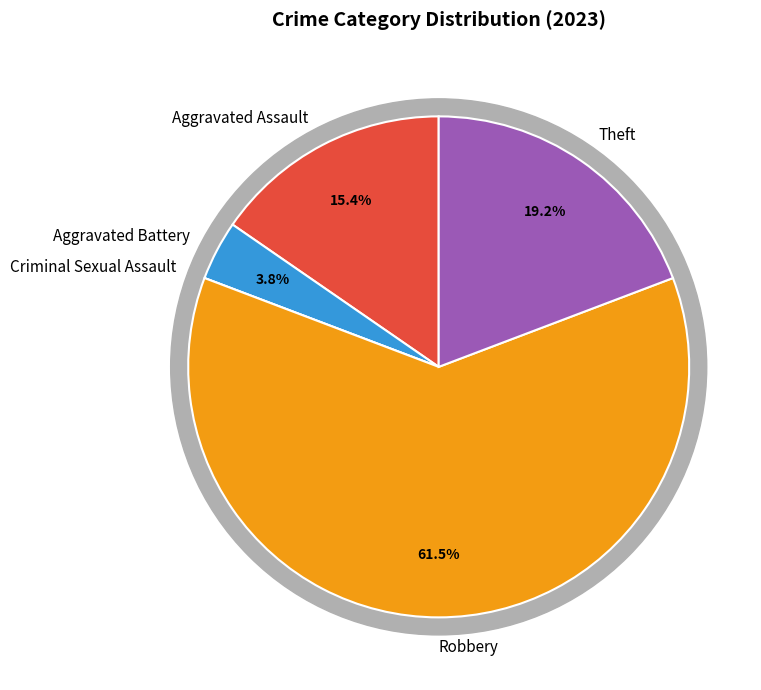

What is the majority slice?

Robbery